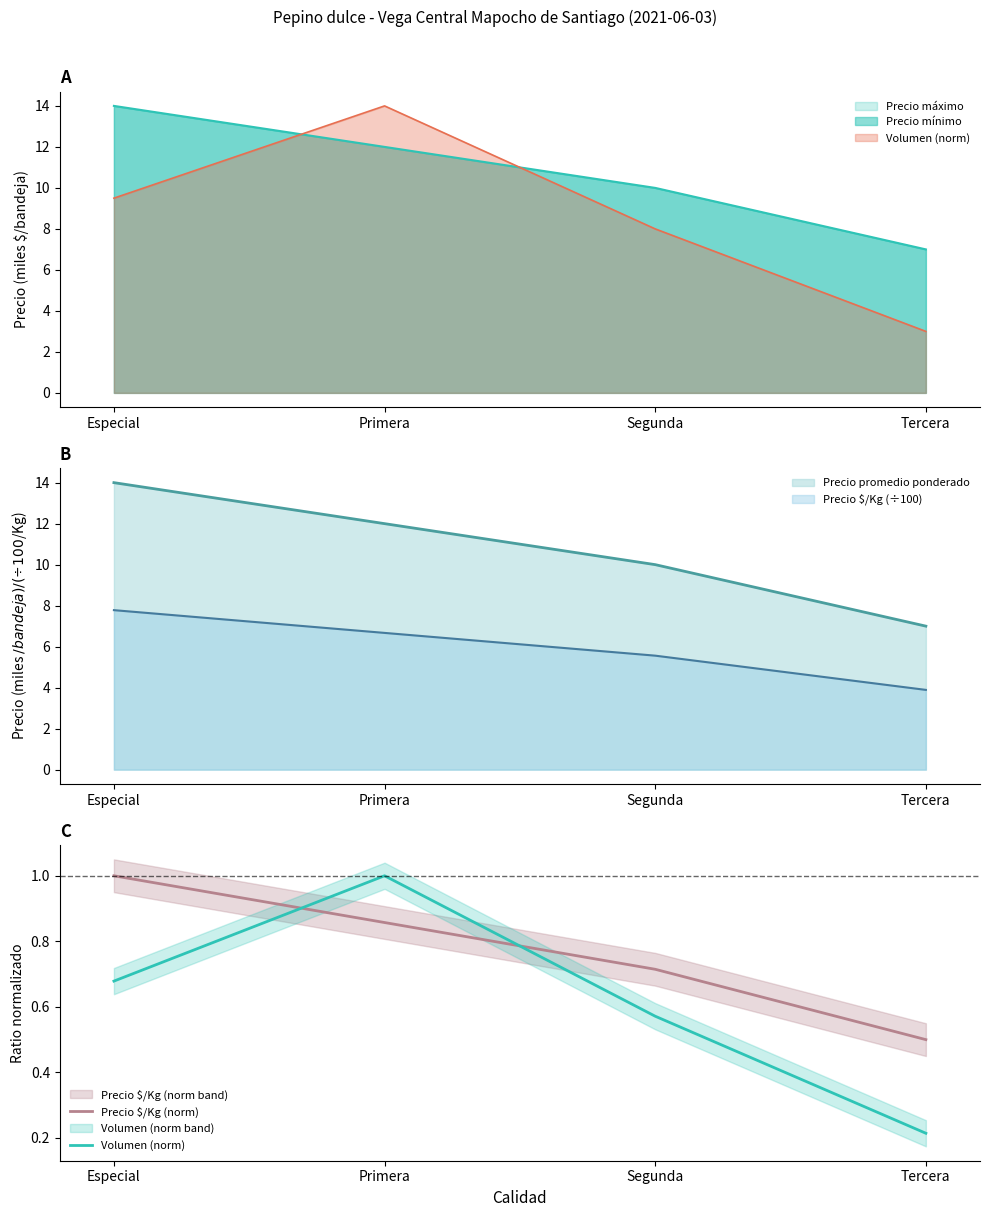

What is the minimum value for Precio $/Kg (÷100)?

3.9